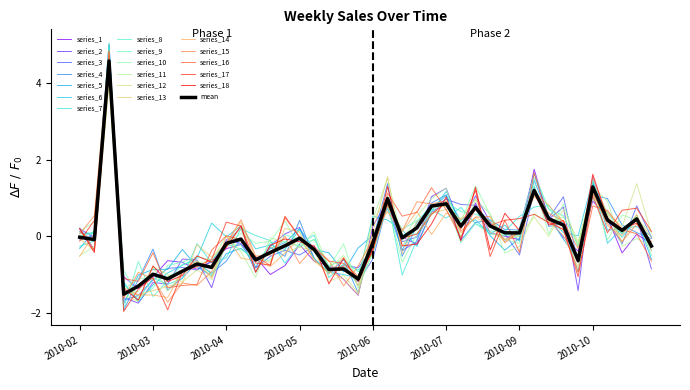

Does the chart display data point markers on the line(s)?

No